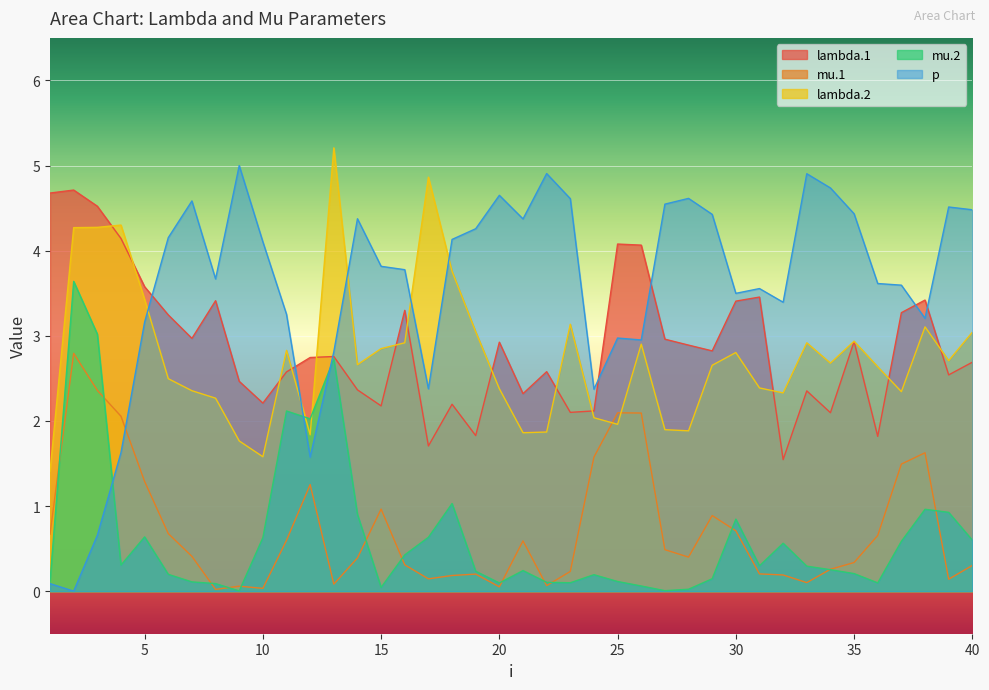

How many data points does each series have?

40